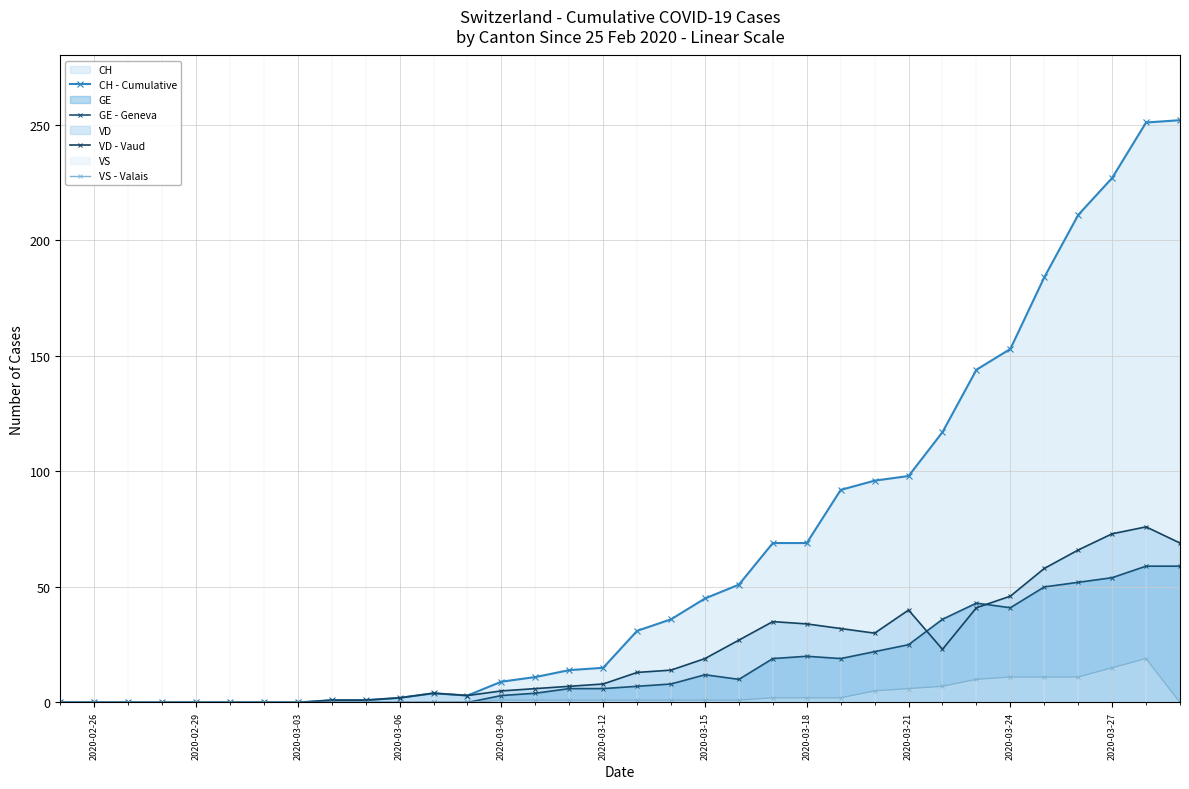

What is the difference between the second highest and minimum values in the VS - Valais series?

15